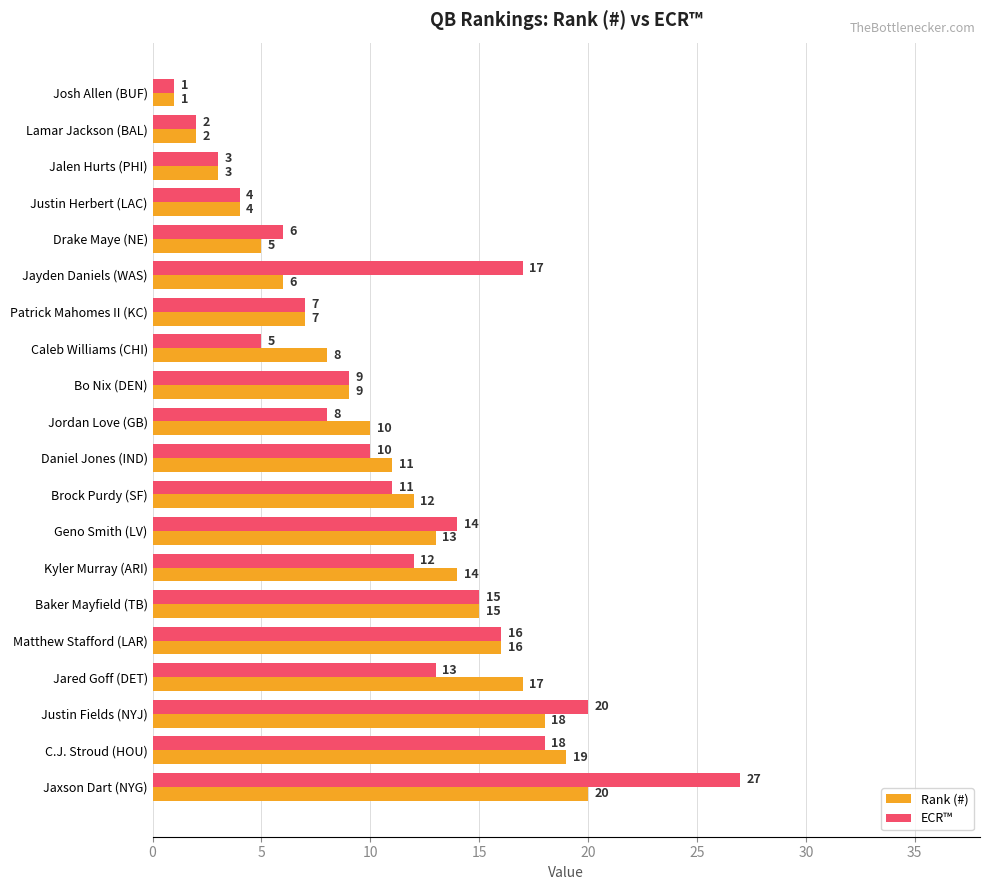

At which category is the sum across all series the highest?

Jaxson Dart (NYG)